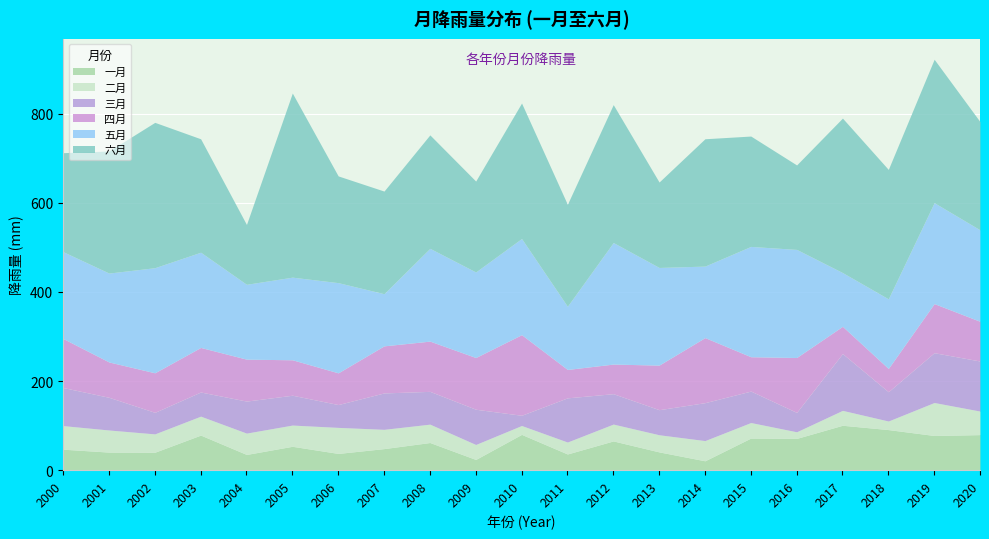

What is the average value of the 一月 series?

57.4